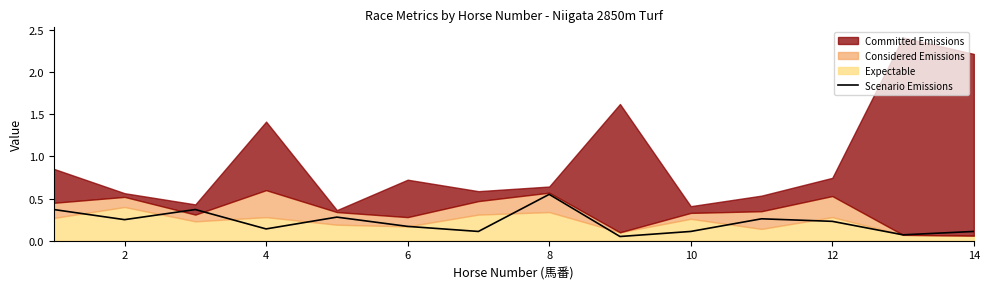

Does the chart have visible grid lines?

No